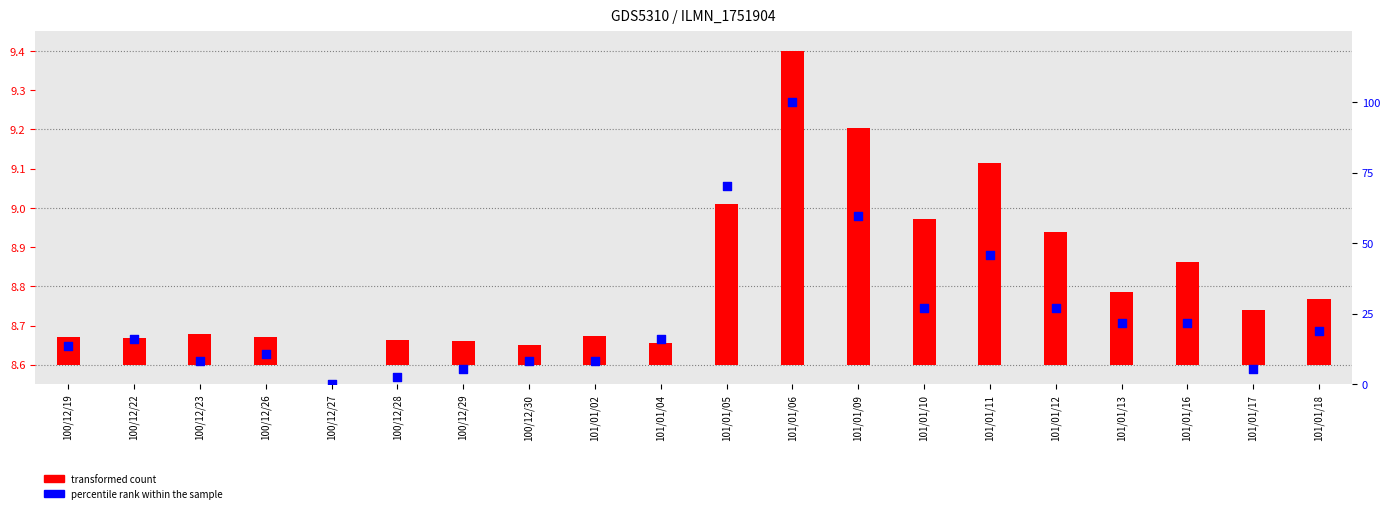

Which series has the widest spread of Y values?

percentile rank within the sample